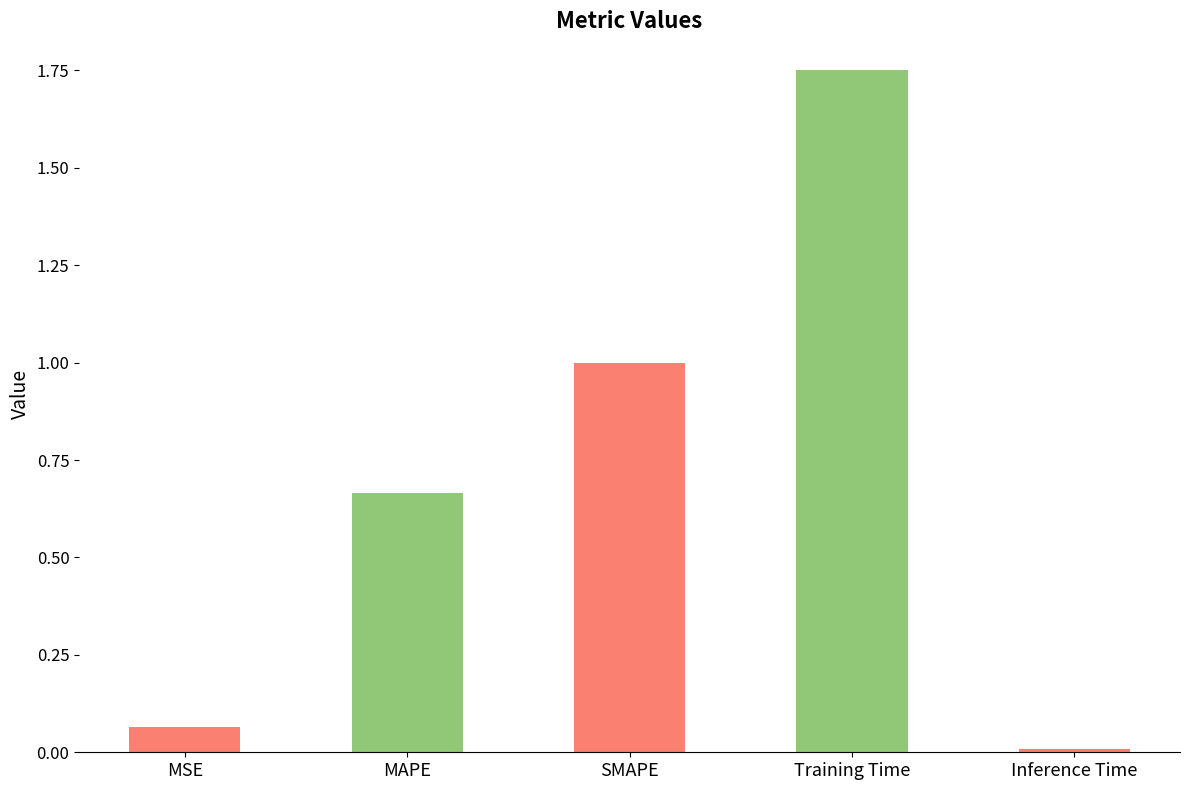

List the labels in order of value, largest first.

Training Time, SMAPE, MAPE, MSE, Inference Time